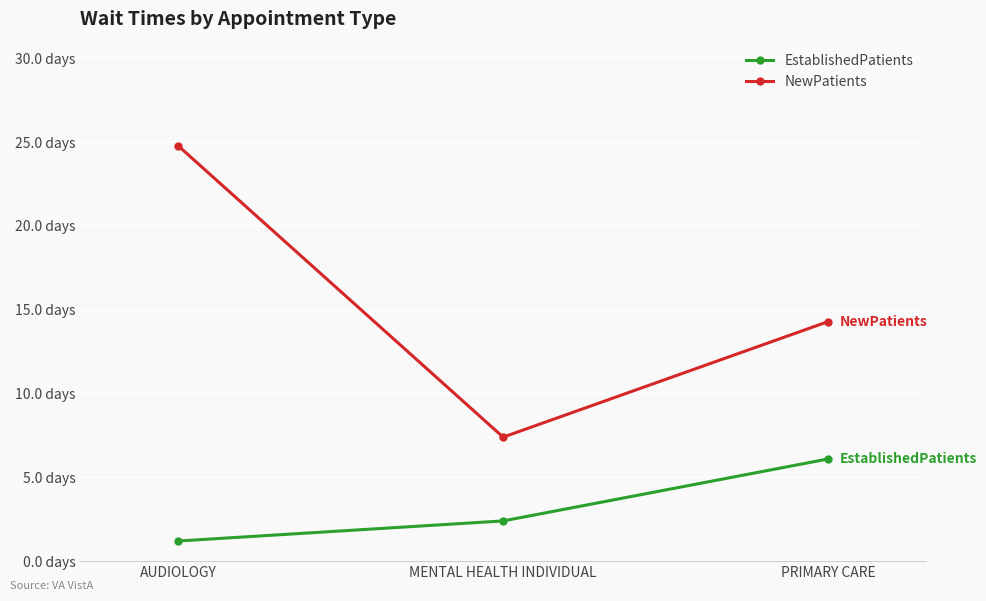

True or false: EstablishedPatients has a value of 10.7 at PRIMARY CARE.

False